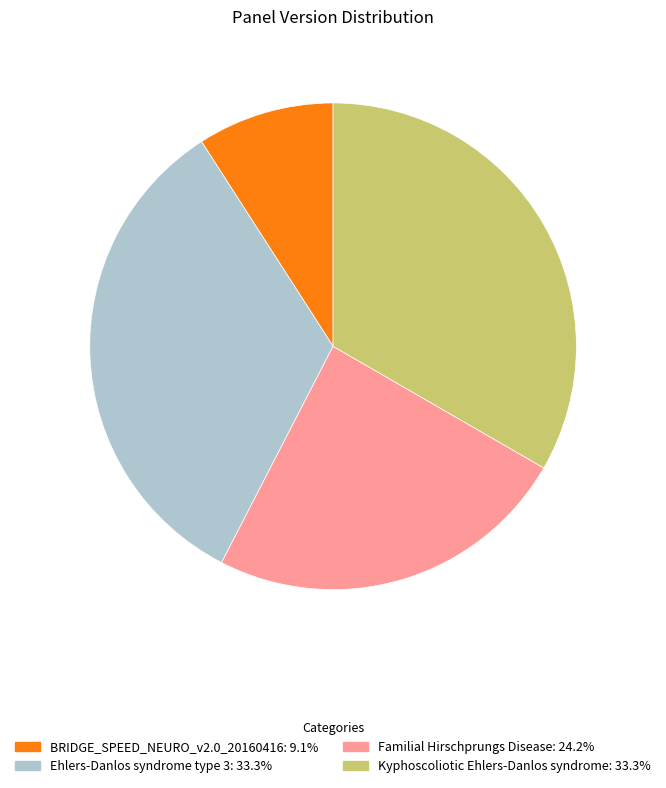

Which slice is the smallest?

BRIDGE_SPEED_NEURO_v2.0_20160416